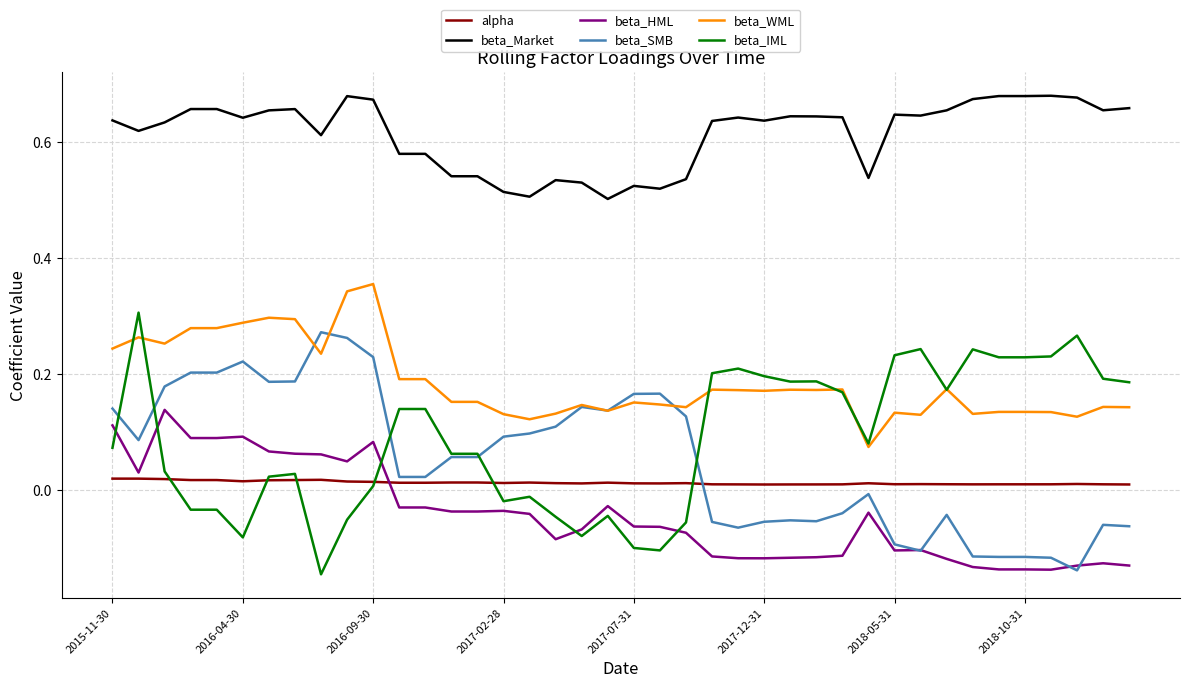

True or false: beta_Market and beta_WML cross at least once.

False